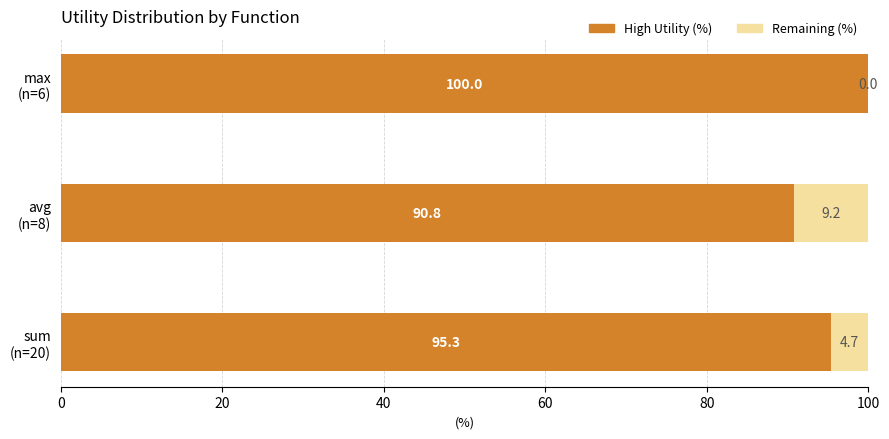

What is the highest value of the High Utility (%) series?

100.0